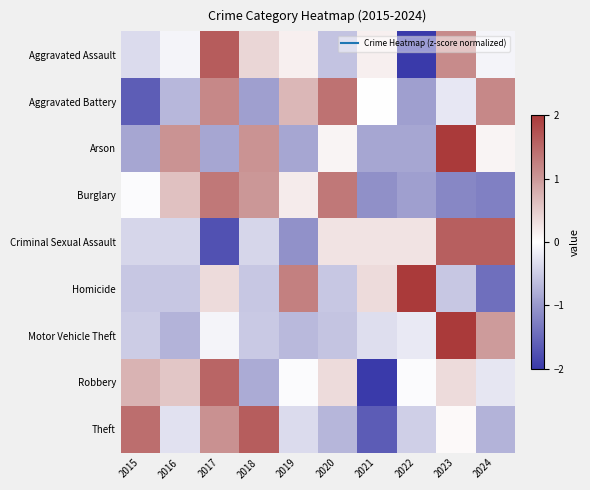

Count the number of data series in this chart.

9